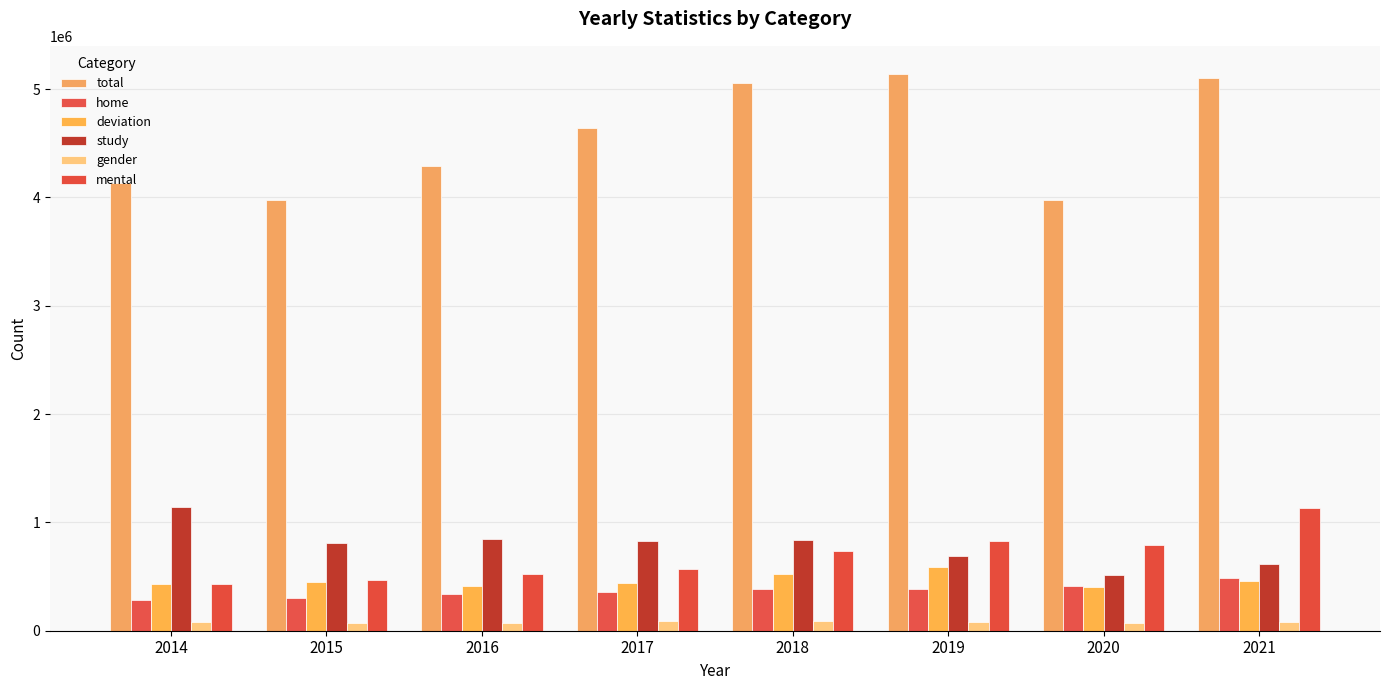

True or false: mental has a value of 788782 at 2020.

True